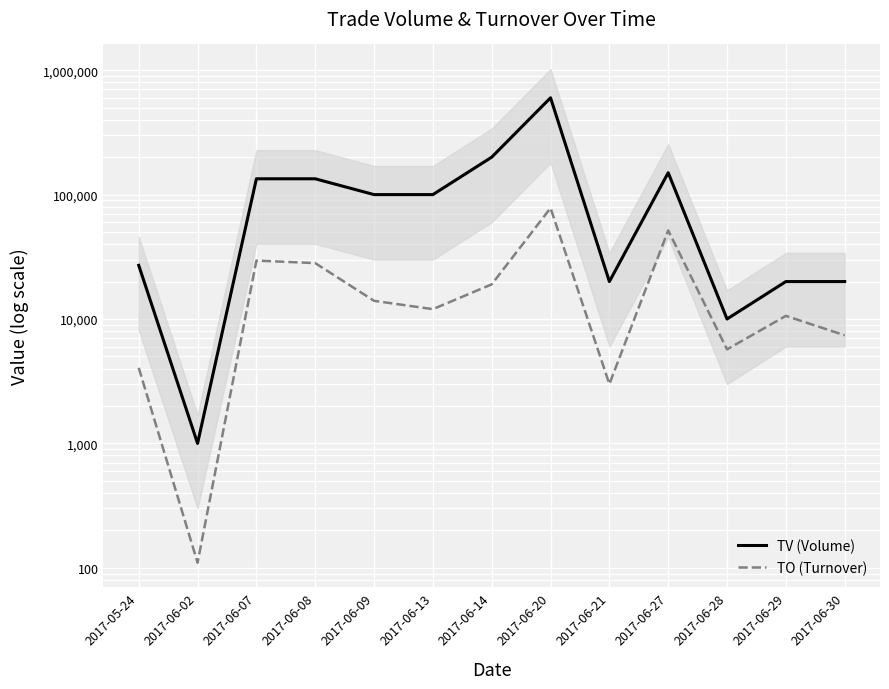

What is the label of the 12th point from the right?

2017-06-02